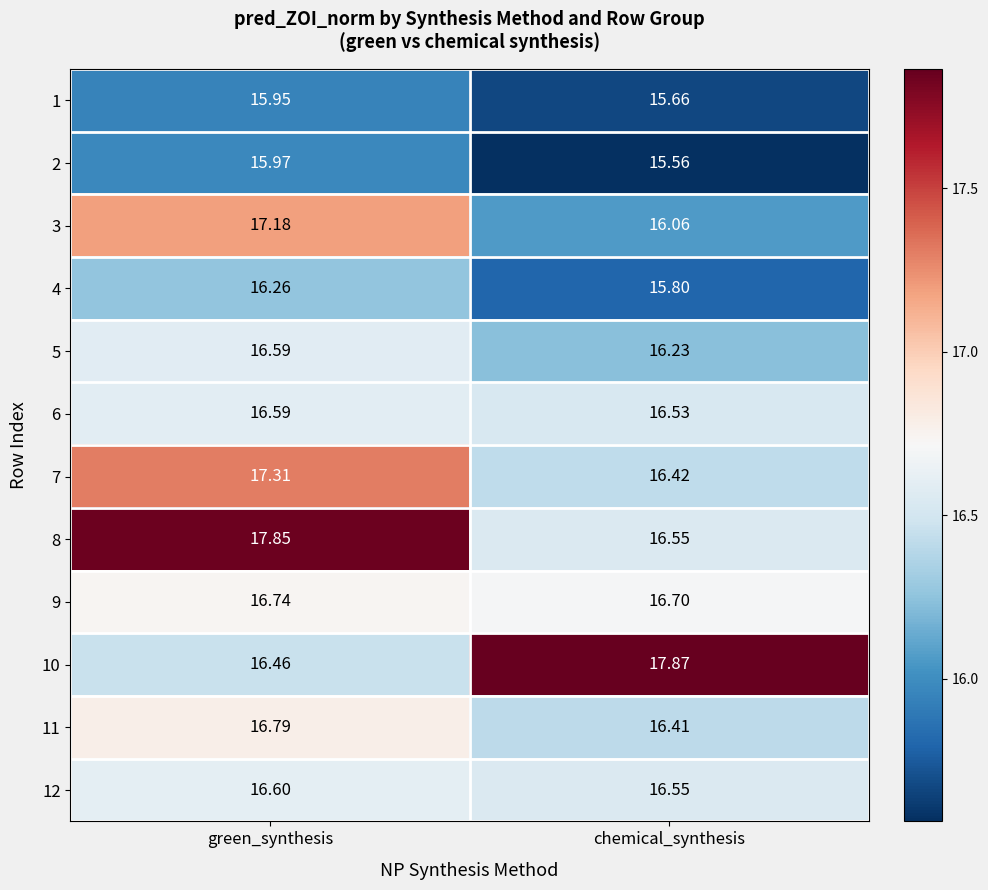

Where does the 3 series first go above 17?

green_synthesis